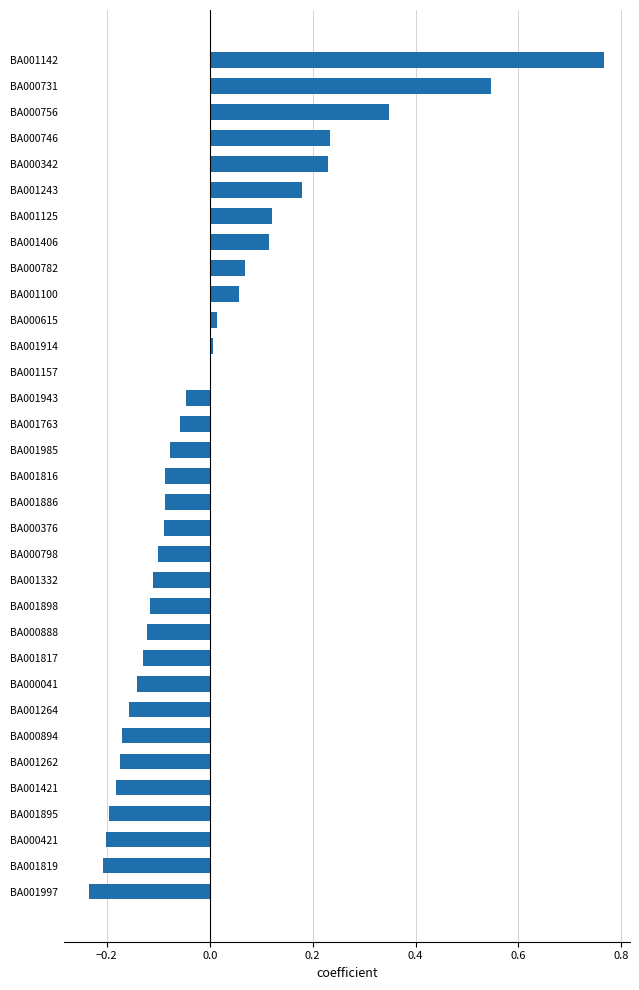

At which category does the chart reach its peak across all series?

BA001142